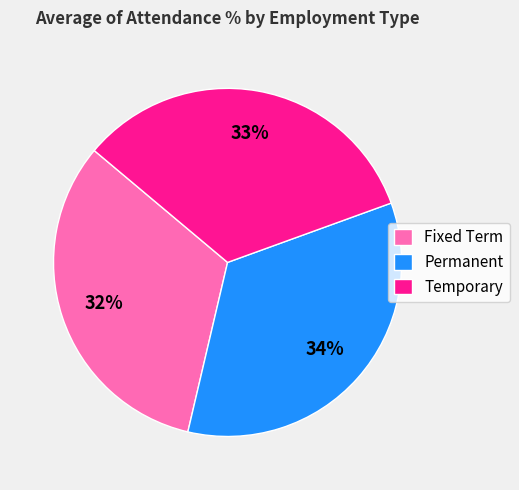

The Temporary slice represents 33% of the pie. True or false?

True